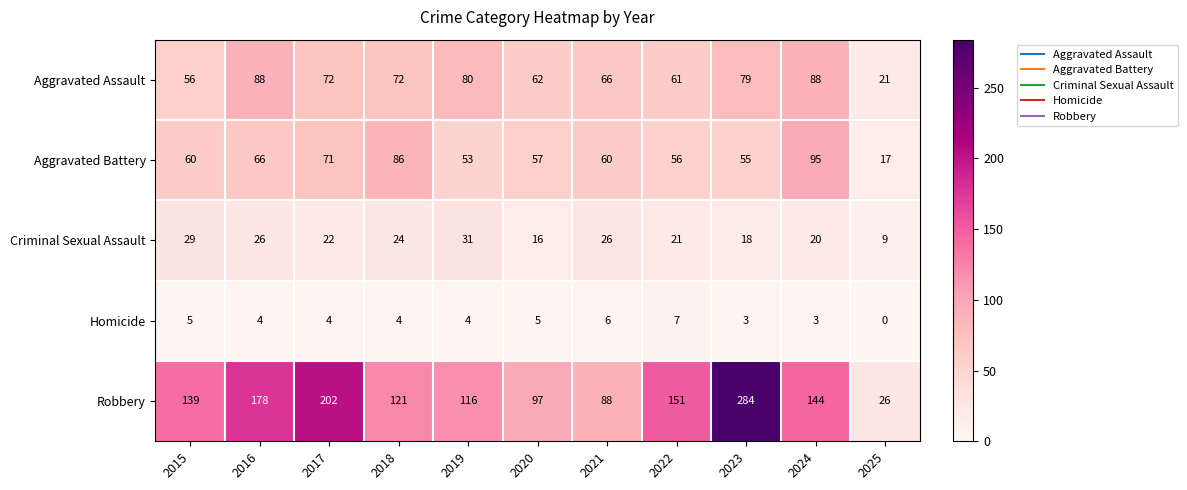

At how many categories does at least one series exceed 77?

10